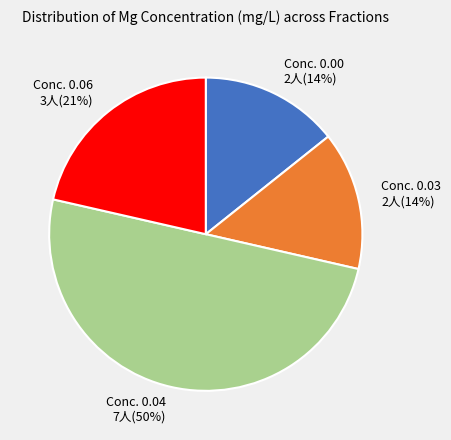

To the nearest percent, what percentage of the pie is Conc. 0.06?

21%